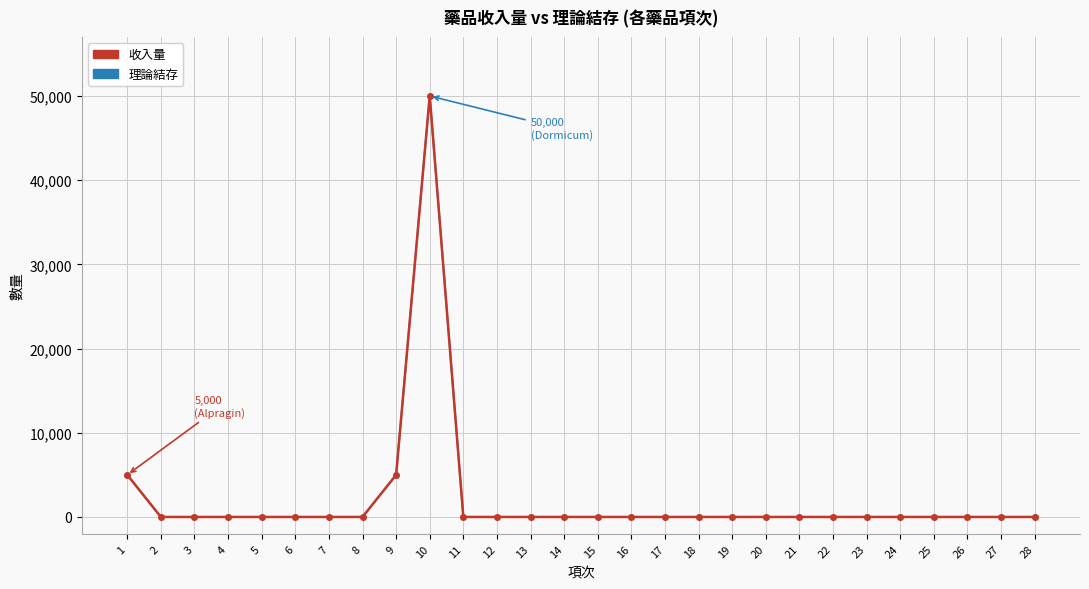

Does the chart have visible grid lines?

Yes